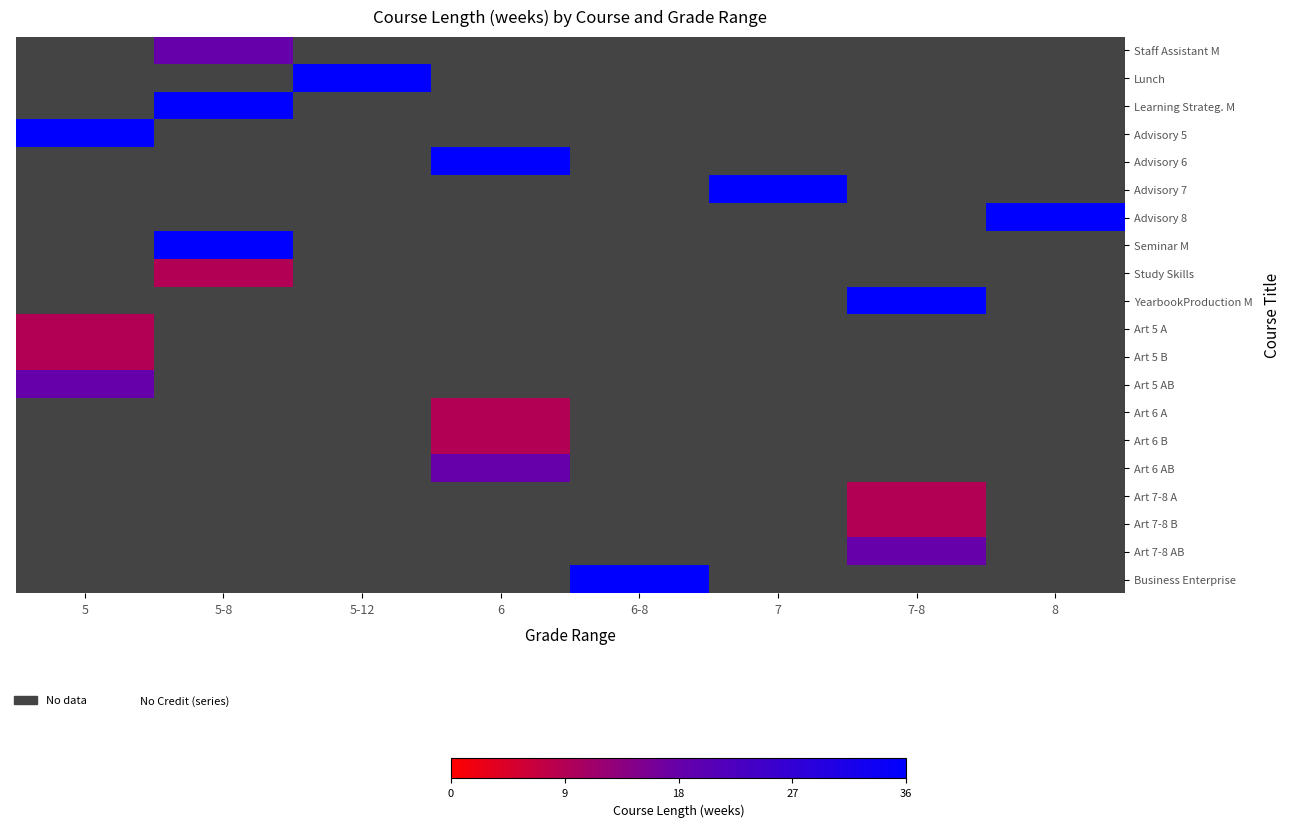

Between 6 and 7, which is larger?

7